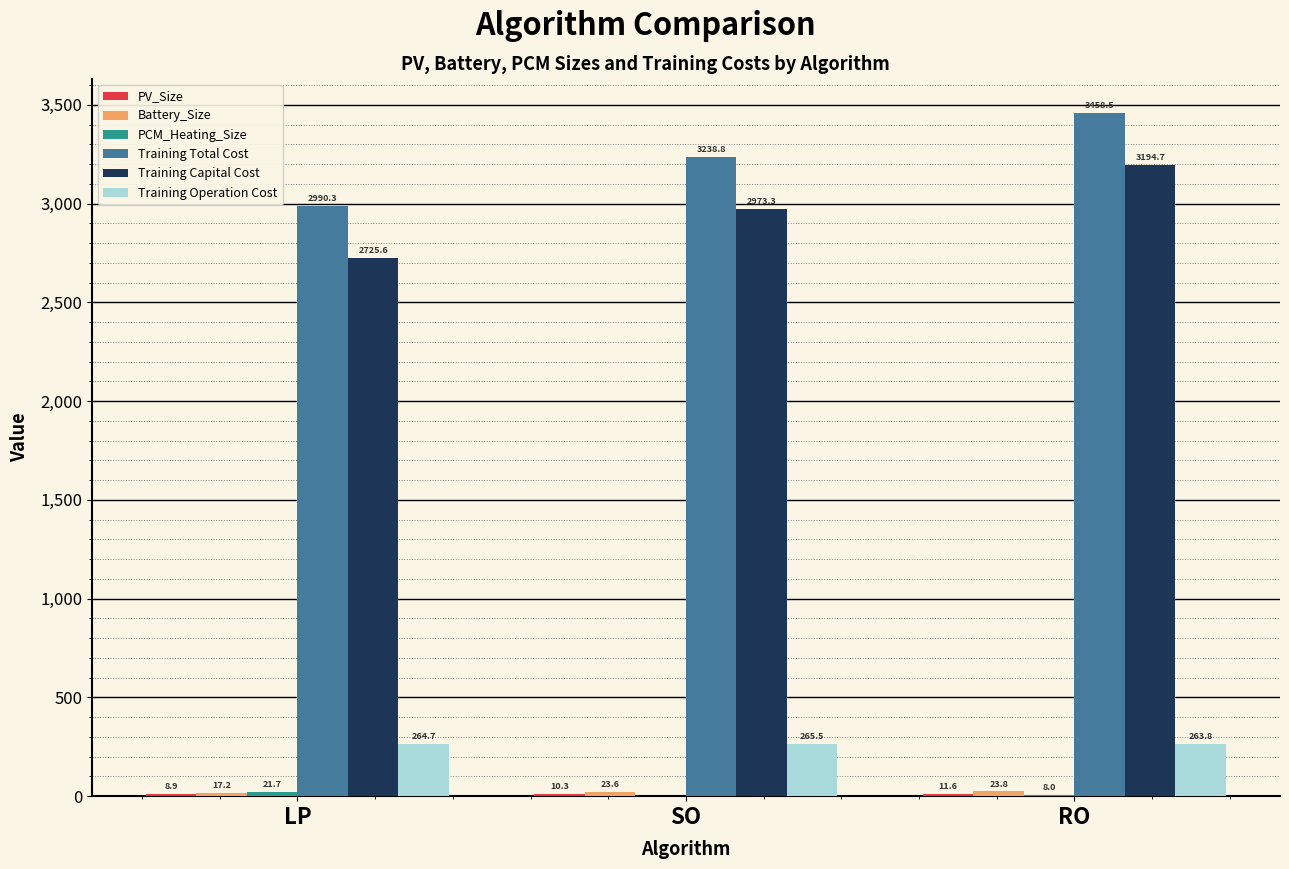

What is the total value across all series at RO?

6960.4